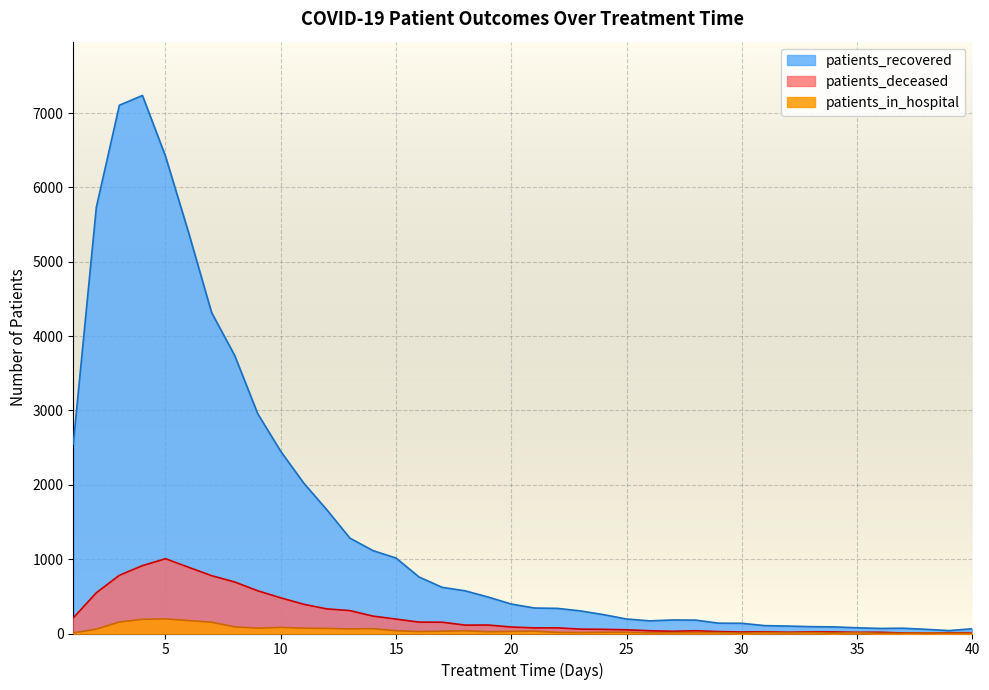

How many values in the patients_deceased series exceed 87?

19